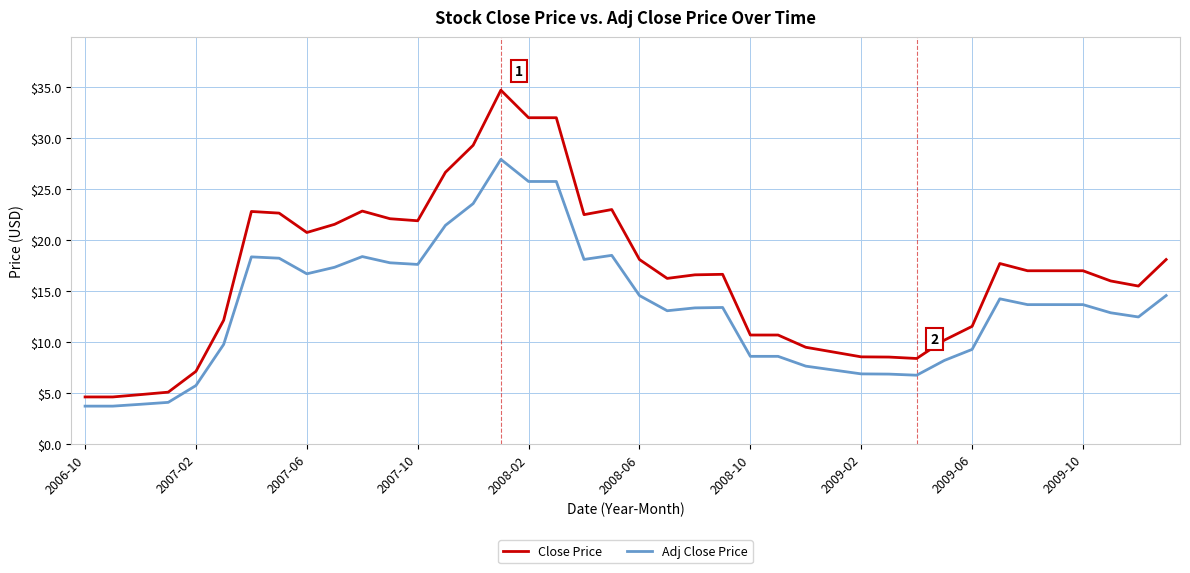

Which series has the largest range (max minus min)?

Close Price